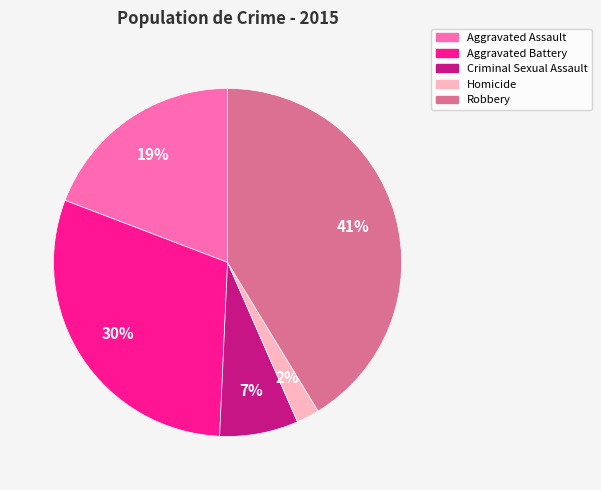

To the nearest percent, what portion does Criminal Sexual Assault represent?

7%